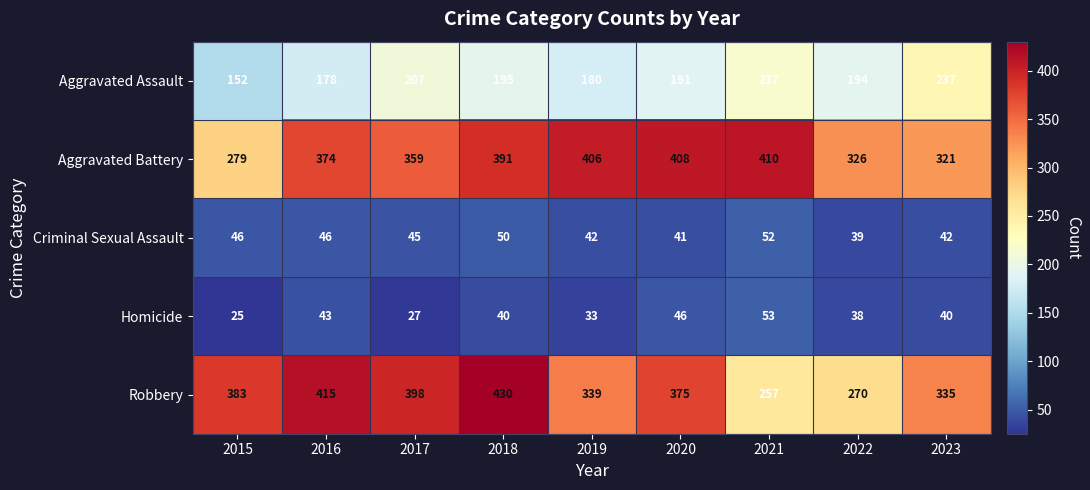

Rank the categories by Robbery value from highest to lowest.

2018, 2016, 2017, 2015, 2020, 2019, 2023, 2022, 2021